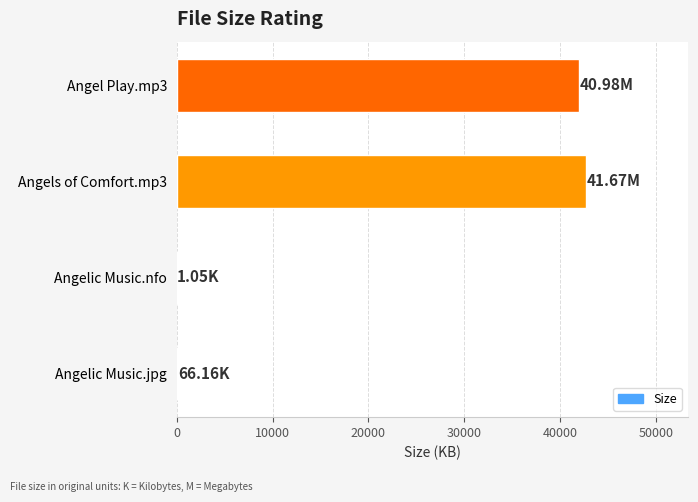

What is the sum of all values?

84700.8